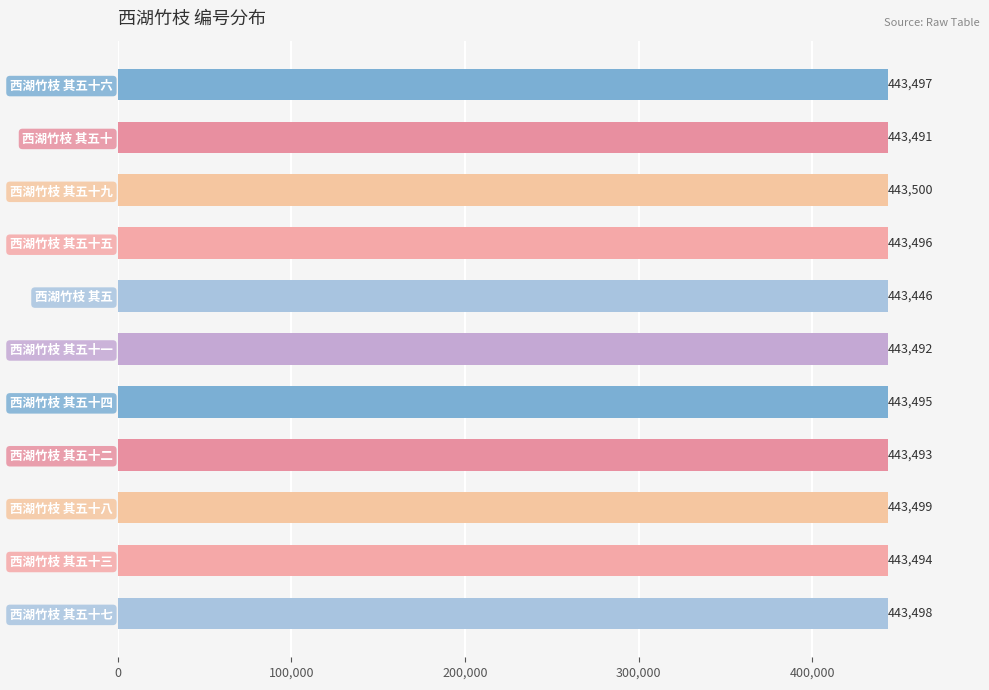

What is the value of the 2nd bar from the top?

443491